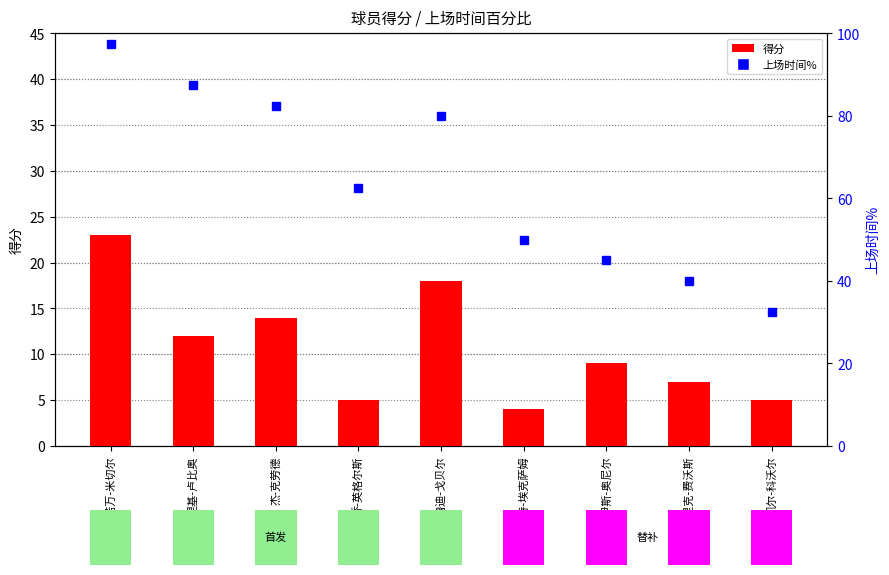

Which category has the lowest value in the 得分 series?

丹特-埃克萨姆